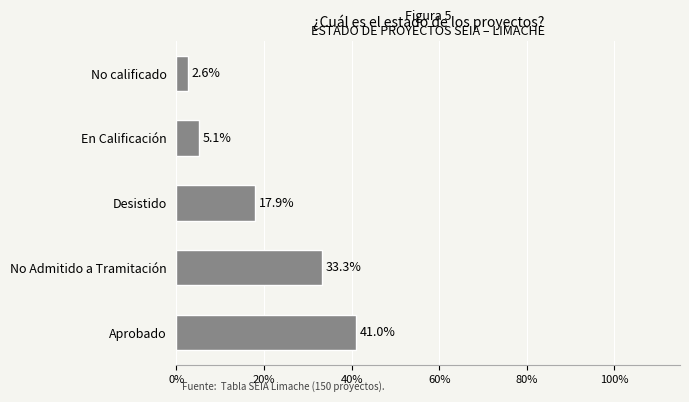

What is the difference between the maximum and second lowest values?

35.9